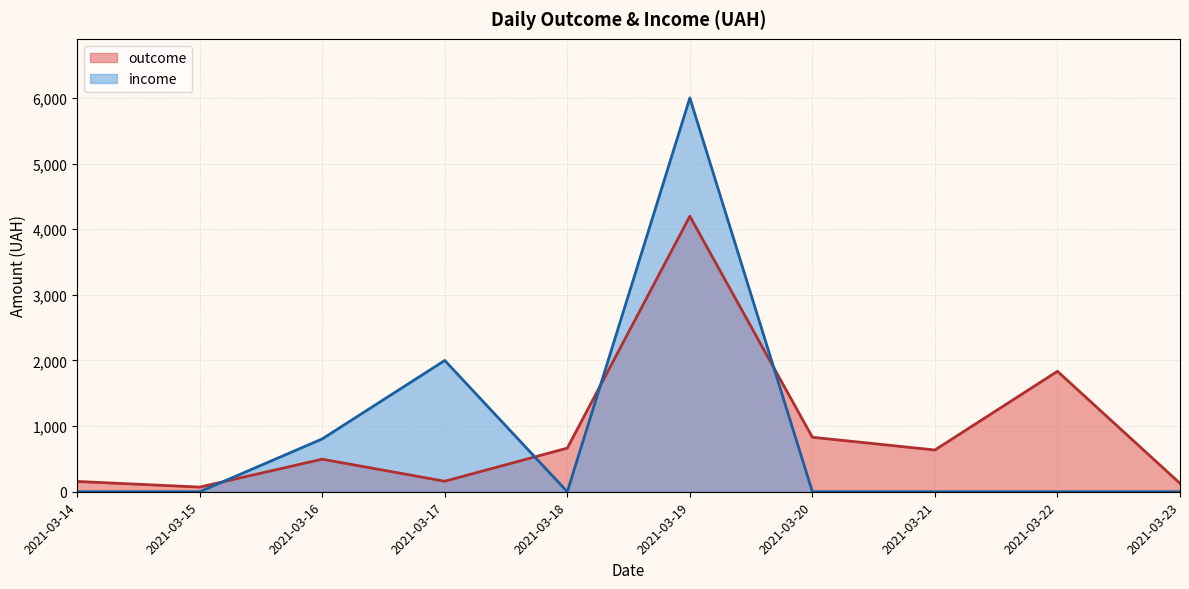

Rank the series at 2021-03-22 from lowest to highest value.

income, outcome